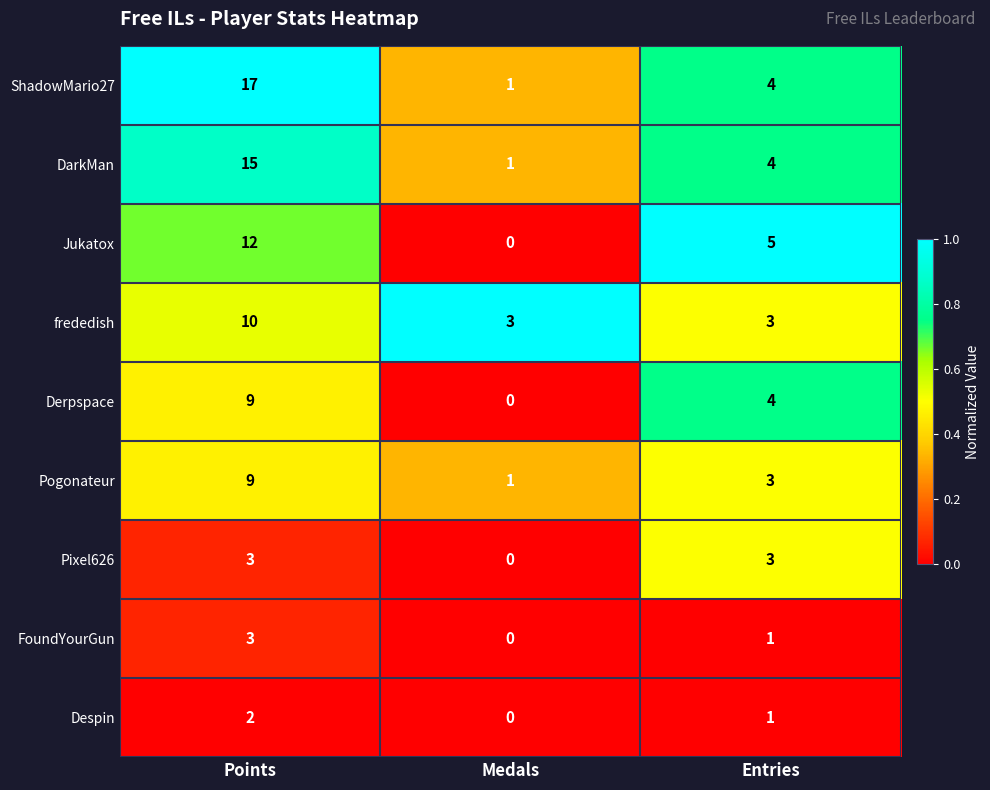

What is the difference between the highest and lowest values at Entries?

4